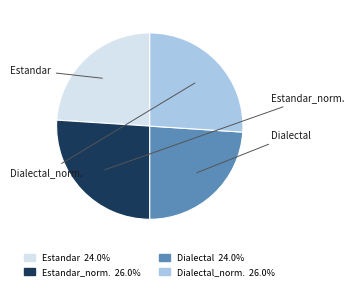

Approximately how many times larger is the value at Dialectal 24.0% compared to Dialectal_norm. 26.0%?

0.9